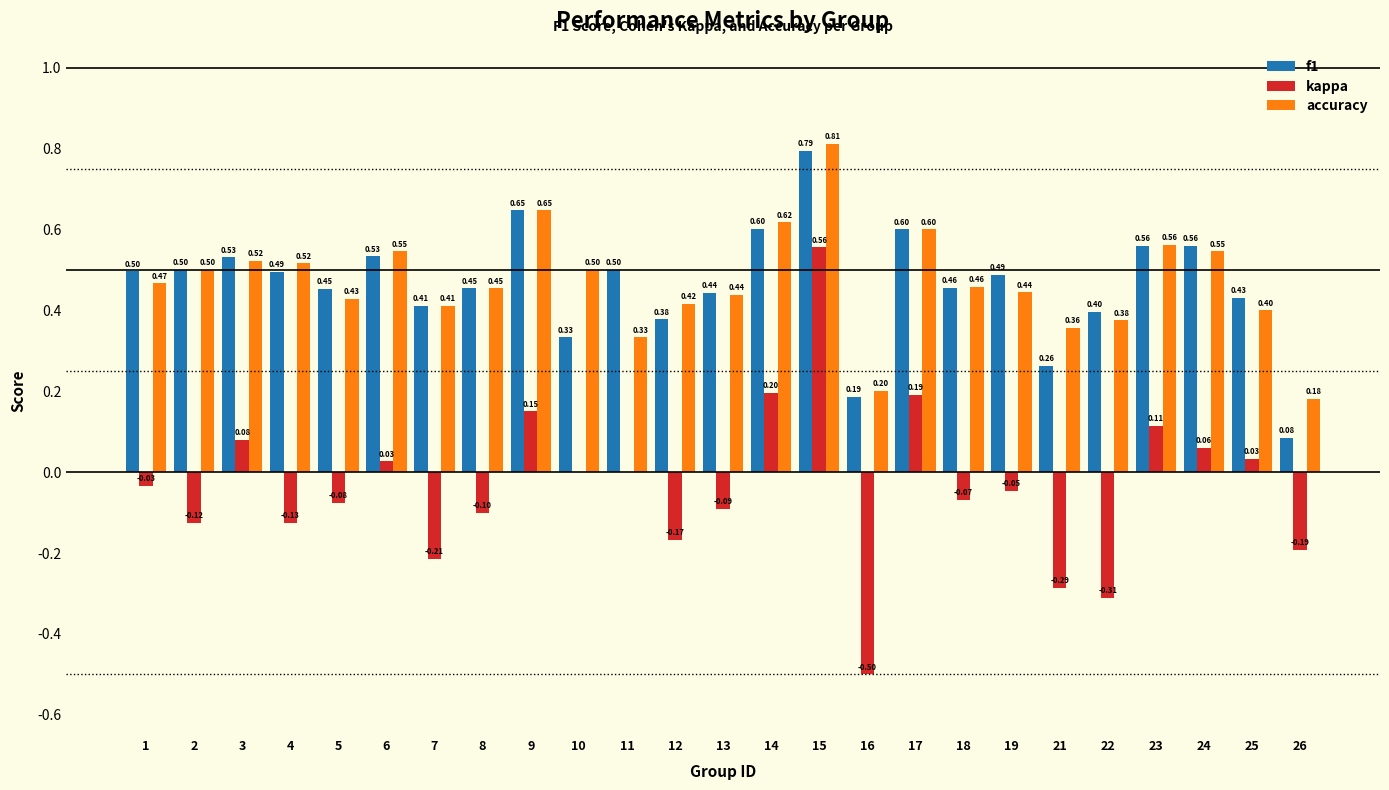

Which series changed the most between 19 and 23?

kappa